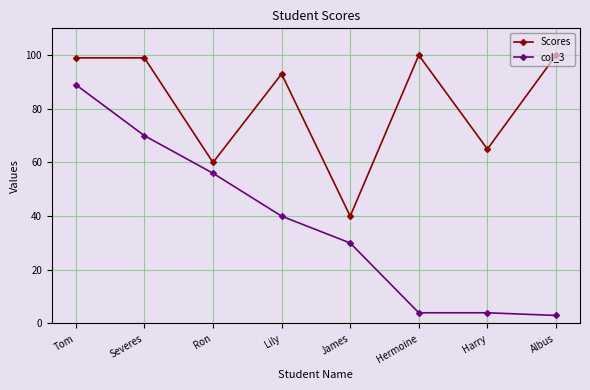

What is the label of the 1st point from the left?

Tom